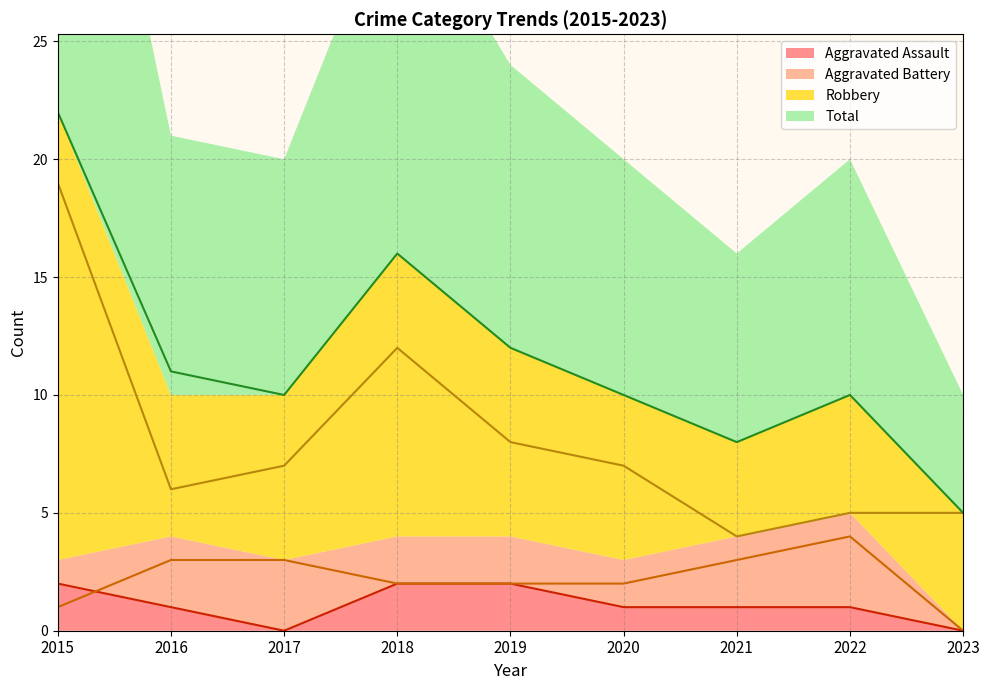

In Total, how many points are higher than both neighbors (excluding endpoints)?

2